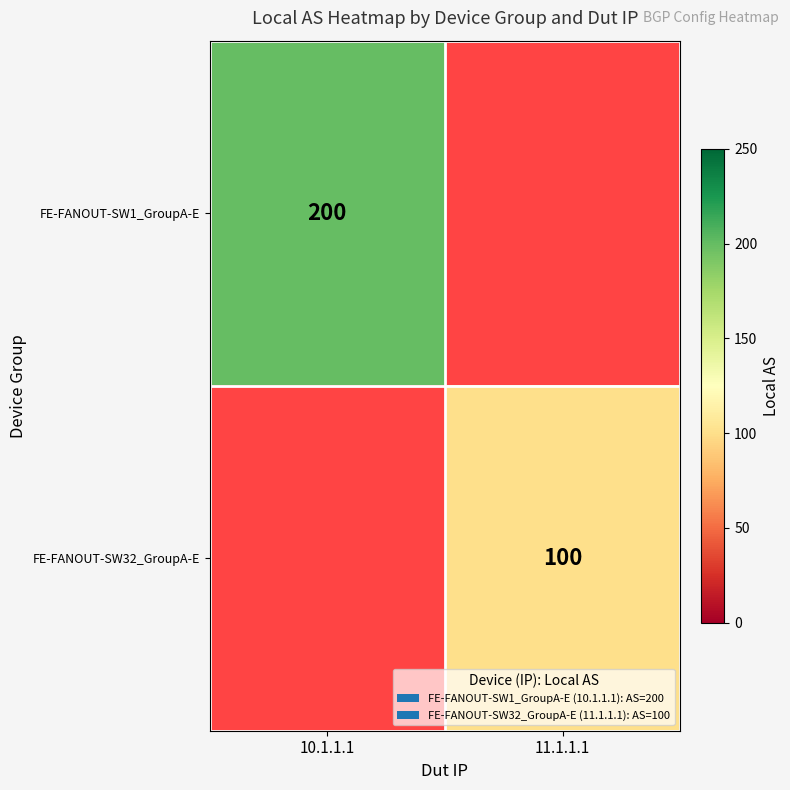

Which category has the highest value across all series?

10.1.1.1